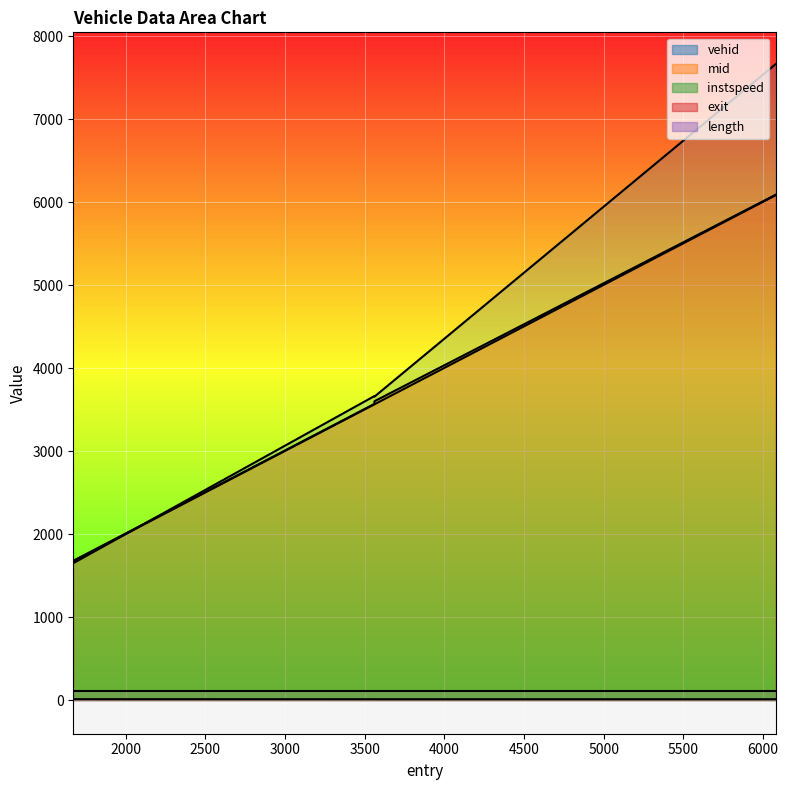

Rank the categories by vehid value from lowest to highest.

1671.0, 3562.0529864226064, 3560.0456875941168, 6079.0